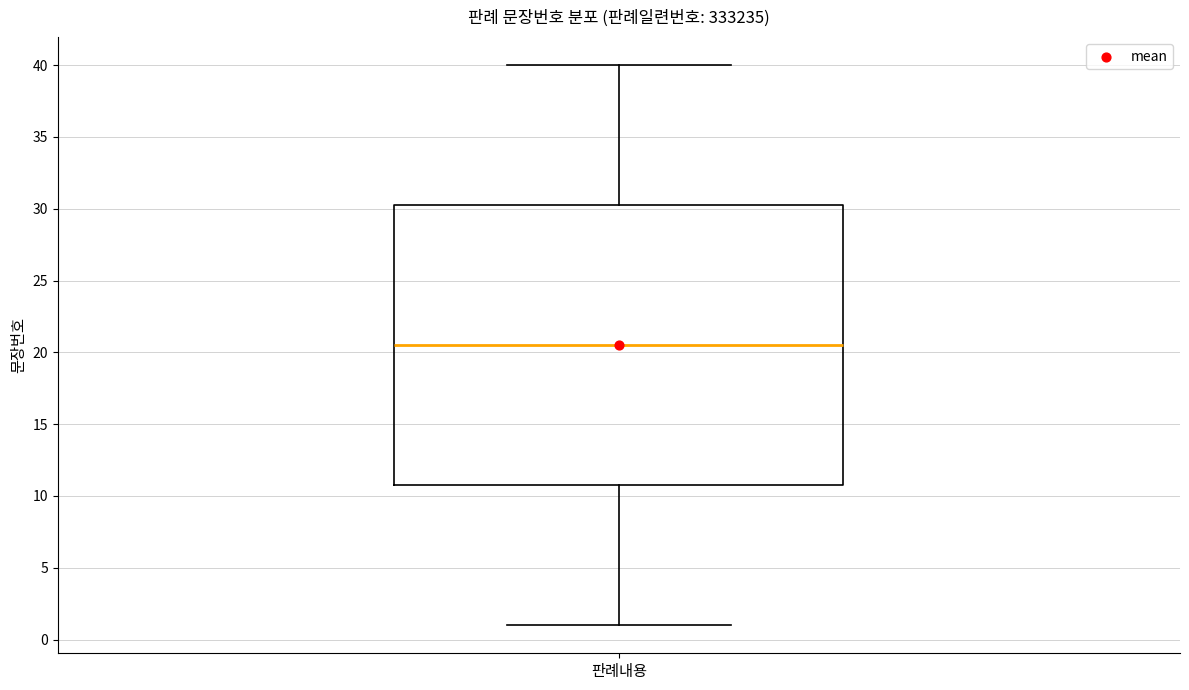

Transcribe this box plot: give where the median line is, the range the box spans, and where the two whiskers end, as read against the y-axis. The values are not printed on the chart, so give them approximately, as read against the axis.

median 20.5, box 11.0 to 30.5, whiskers 1.0 to 40.0